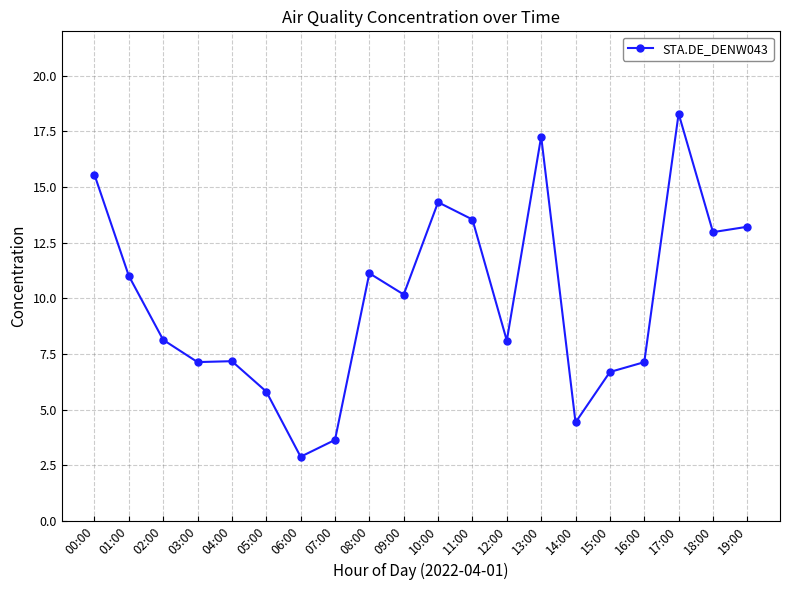

Read the value at 19:00.

13.2